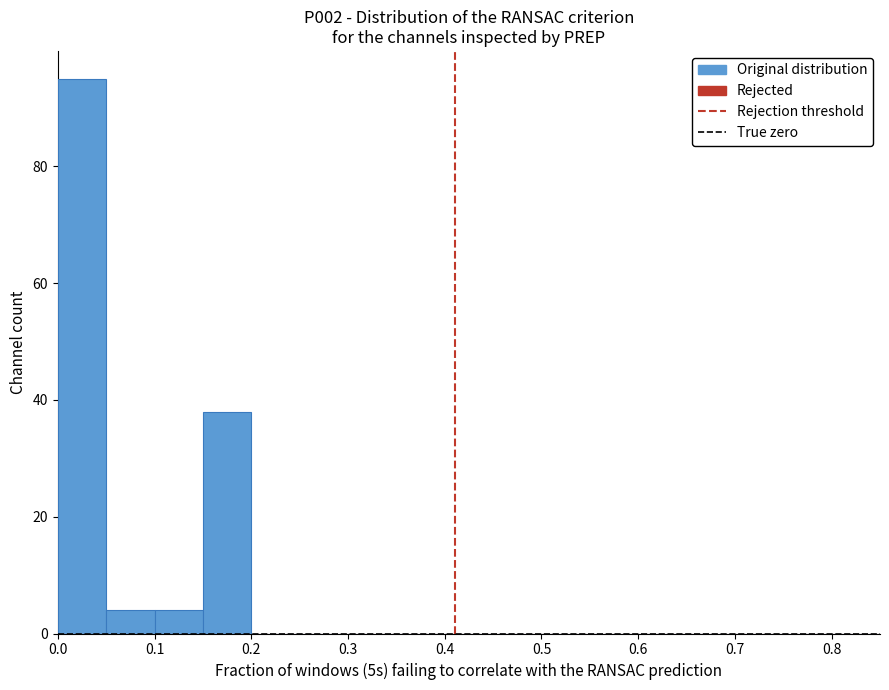

Reading left to right, transcribe this chart: for each bar, give the range it covers on the x-axis and its height. The values are not printed on the chart, so give them approximately, as read against the axis.

0.00 to 0.05: 96
0.05 to 0.10: 4
0.10 to 0.15: 4
0.15 to 0.20: 38
0.20 to 0.25: 0
0.25 to 0.30: 0
0.30 to 0.35: 0
0.35 to 0.40: 0
0.40 to 0.45: 0
0.45 to 0.50: 0
0.50 to 0.55: 0
0.55 to 0.60: 0
0.60 to 0.65: 0
0.65 to 0.70: 0
0.70 to 0.75: 0
0.75 to 0.80: 0
0.80 to 0.85: 0